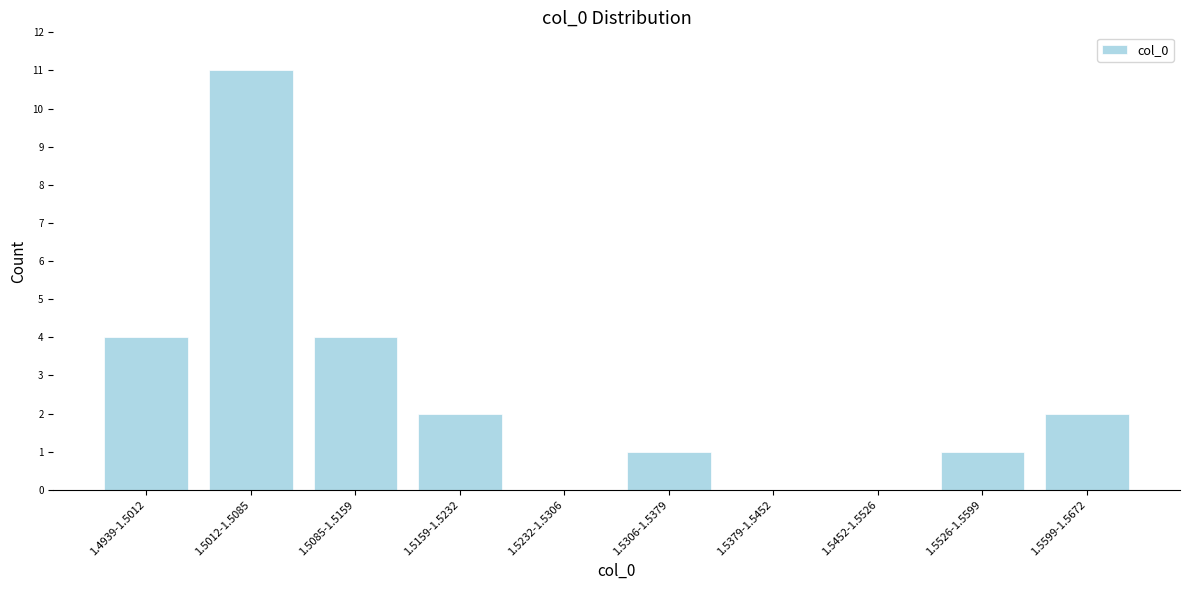

Reading right to left, transcribe all the data shown in this chart.

1.5599-1.5672=2	1.5526-1.5599=1	1.5452-1.5526=0	1.5379-1.5452=0	1.5306-1.5379=1	1.5232-1.5306=0	1.5159-1.5232=2	1.5085-1.5159=4	1.5012-1.5085=11	1.4939-1.5012=4